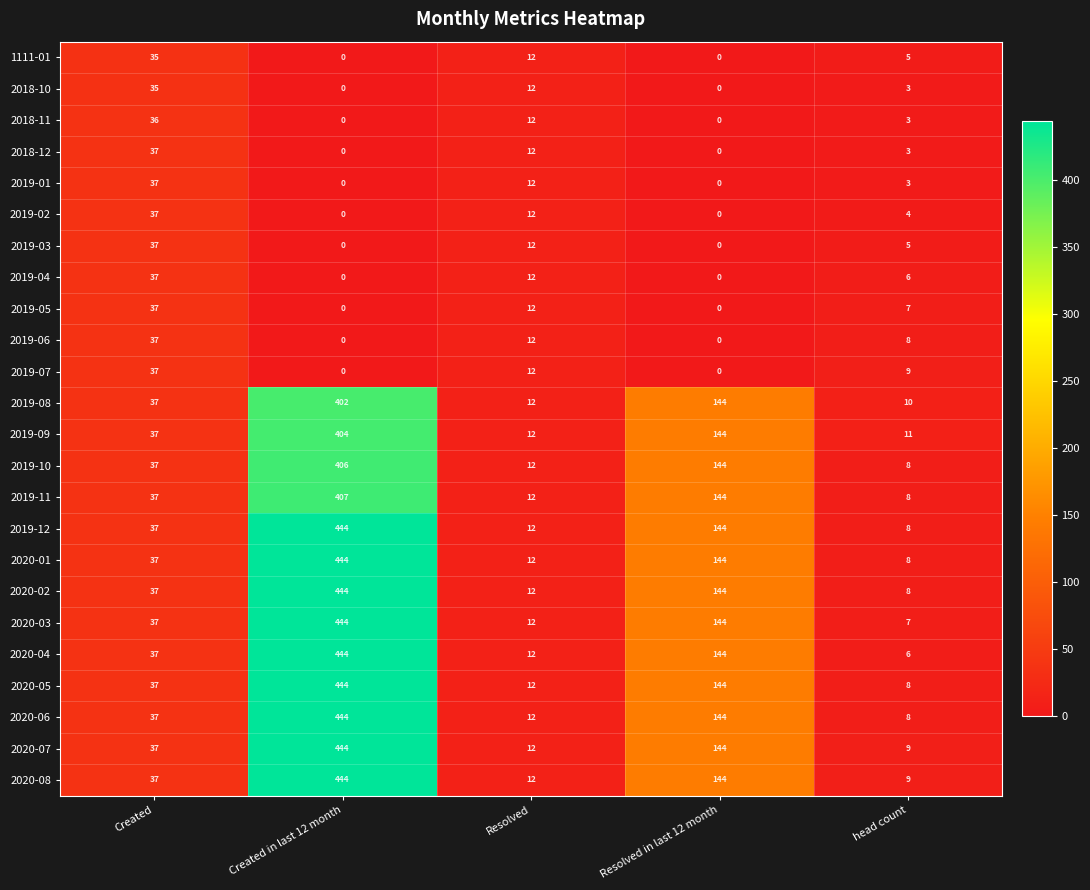

What is the total value across all series at head count?

164